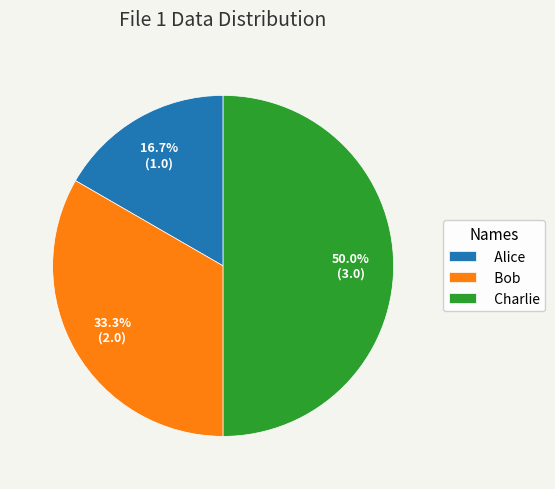

Is Bob the majority of the pie?

No